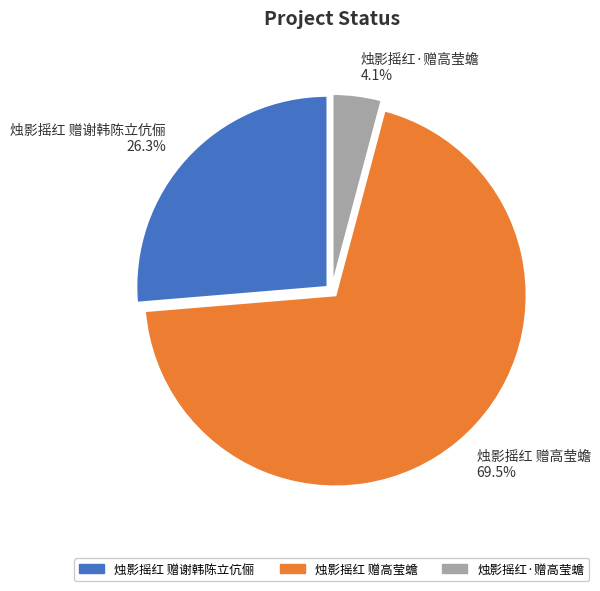

To the nearest percent, what is the difference between the largest and smallest slice percentages?

65%